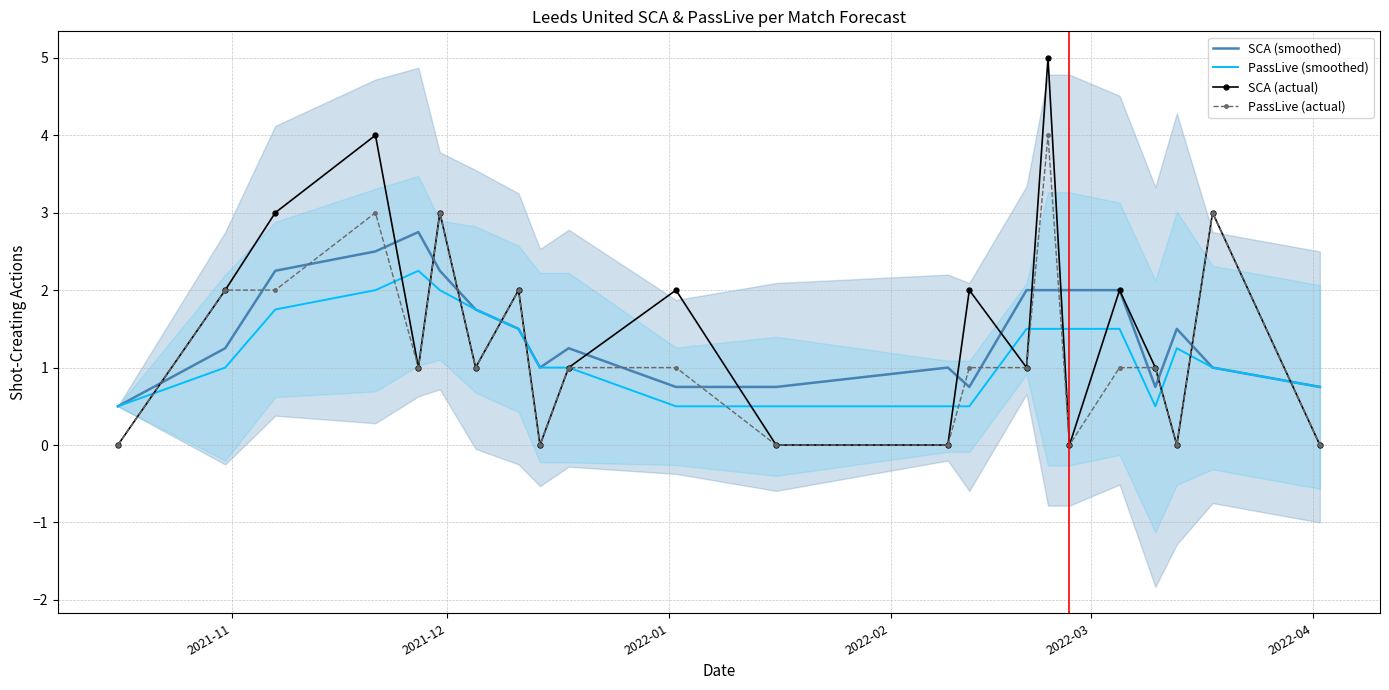

How many times do PassLive (actual) and SCA (smoothed) cross each other?

18